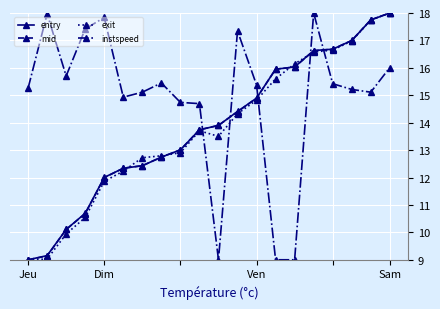

Does the chart display data point markers on the line(s)?

Yes